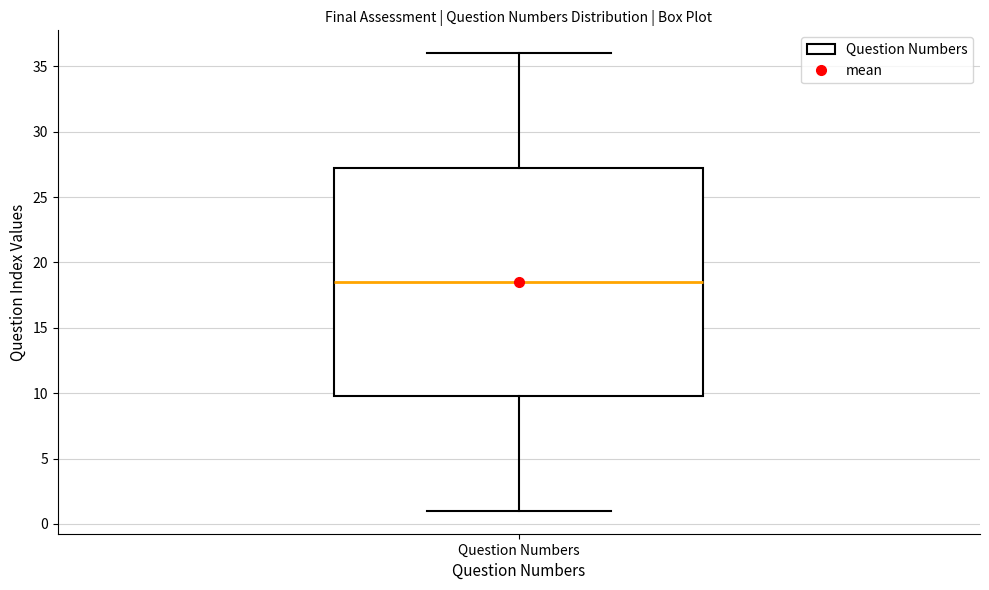

Read this box plot against the y-axis: the position of the median line, the range covered by the box, and the ends of both whiskers. The values are not printed on the chart, so give them approximately, as read against the axis.

median 18.5, box 10.0 to 27.5, whiskers 1.0 to 36.0